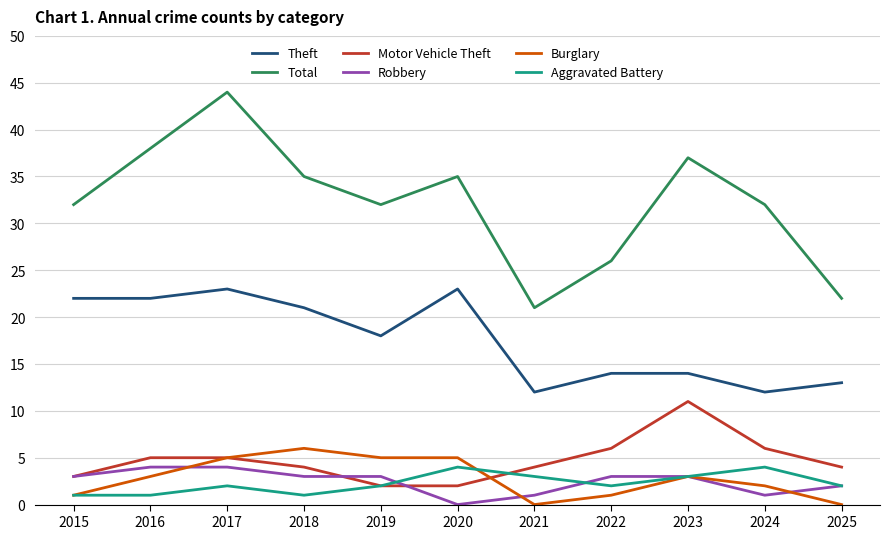

Between 2017 and 2022, which series saw the biggest shift?

Total